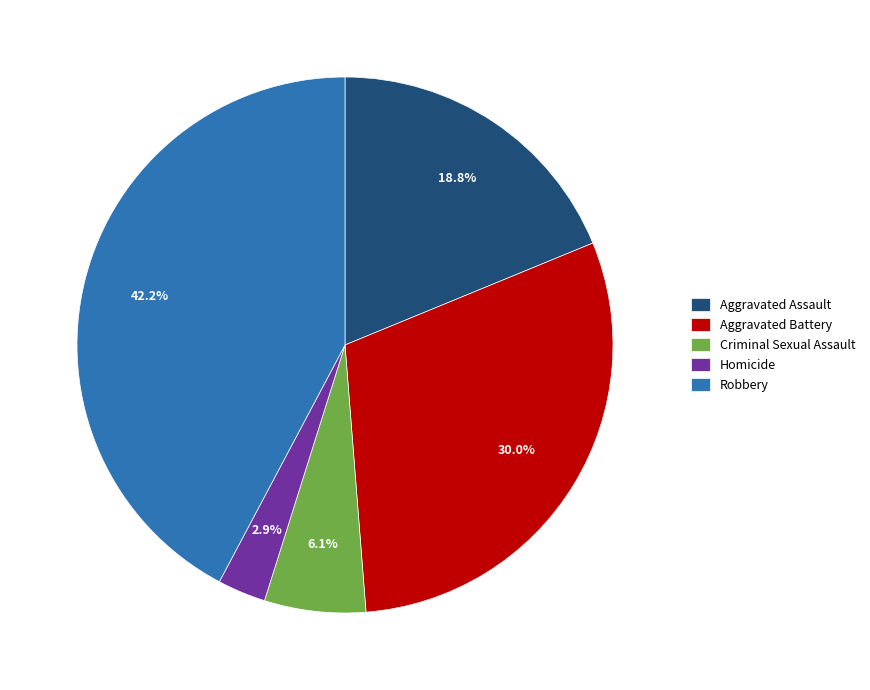

Which category has the smallest portion of the pie?

Homicide